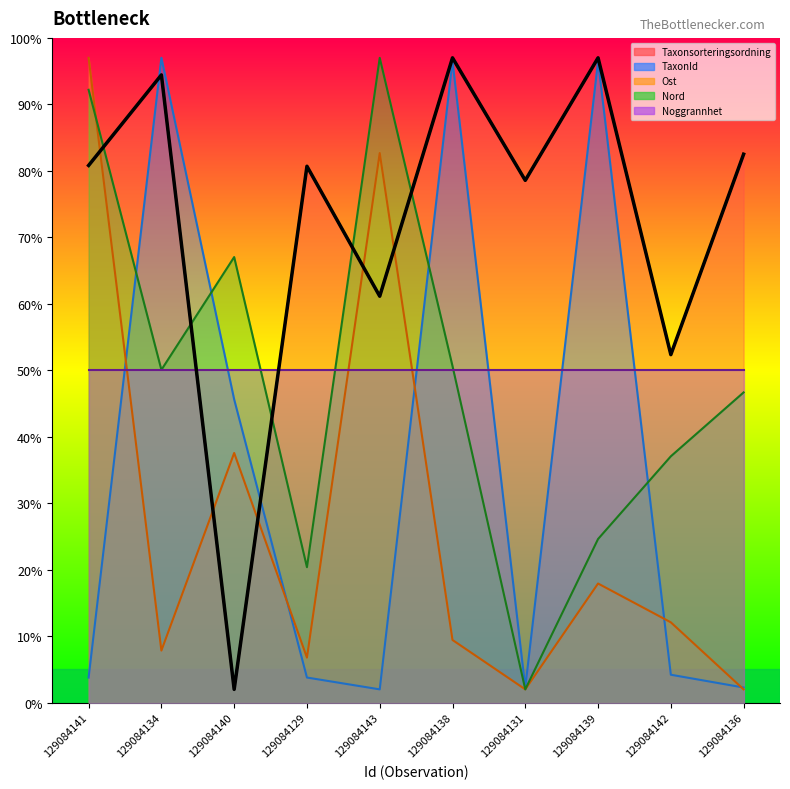

Which series ends up on top after the final intersection of Taxonsorteringsordning and Ost?

Taxonsorteringsordning